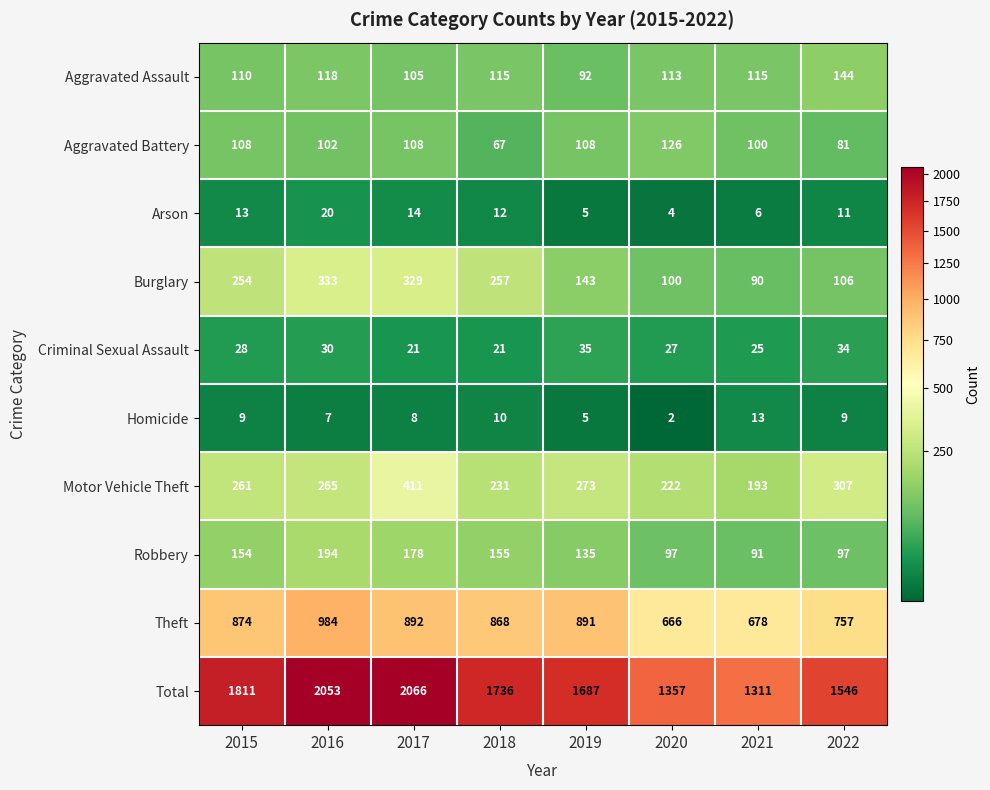

How many categories are shown in the chart?

8